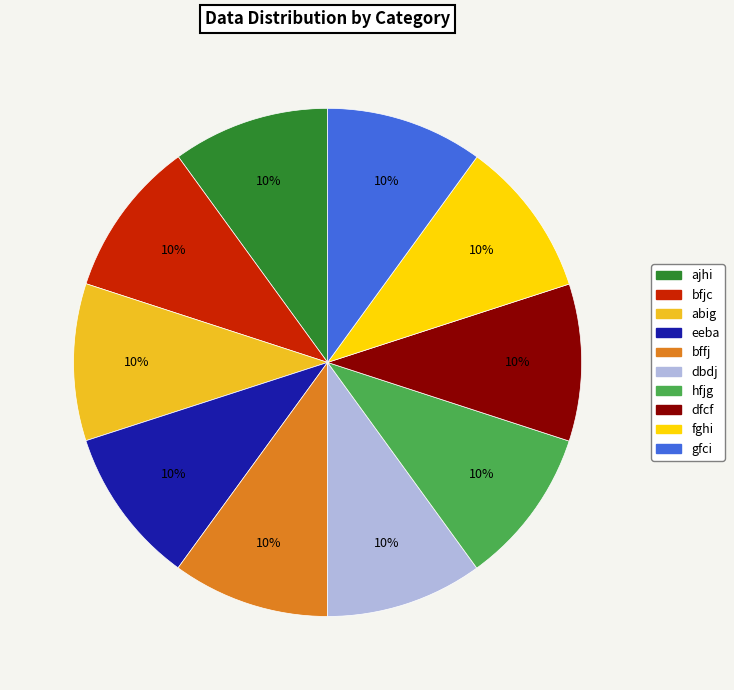

Does ajhi account for over 50% of the chart?

No